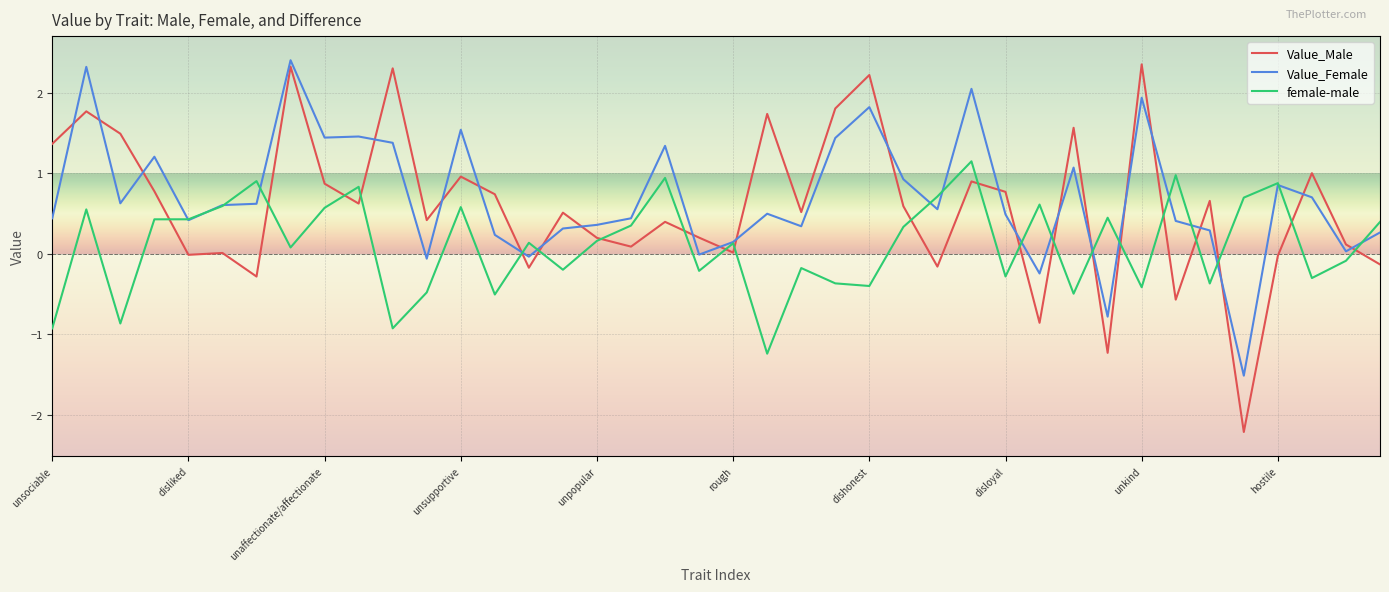

Which series has the largest total across all categories?

Value_Female